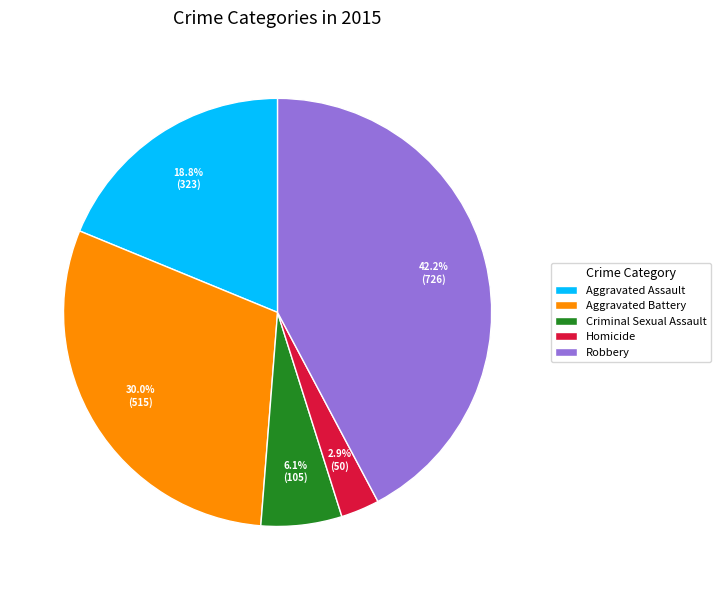

Which category has the biggest portion of the pie?

Robbery